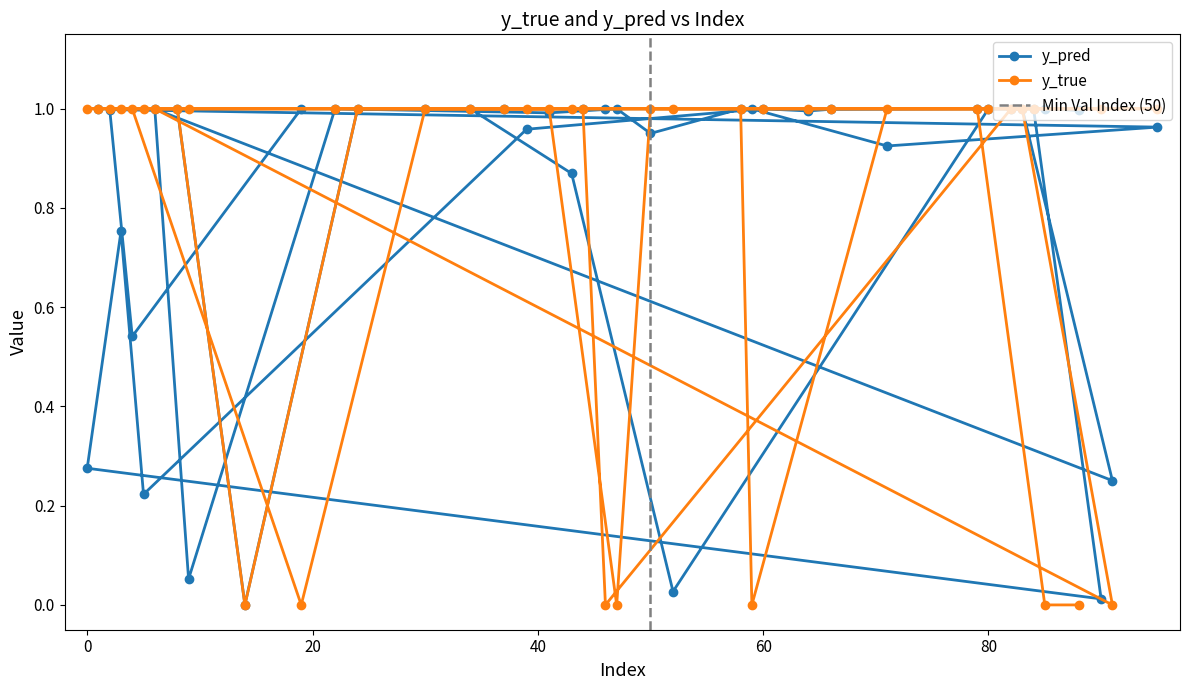

True or false: y_true has more than 0 points higher than both neighbors.

False